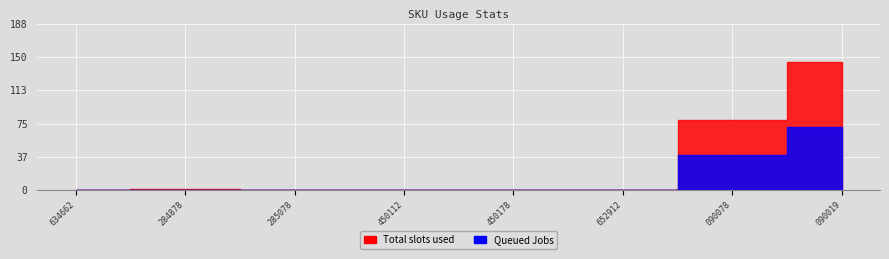

Which series has the largest range (max minus min)?

Total slots used